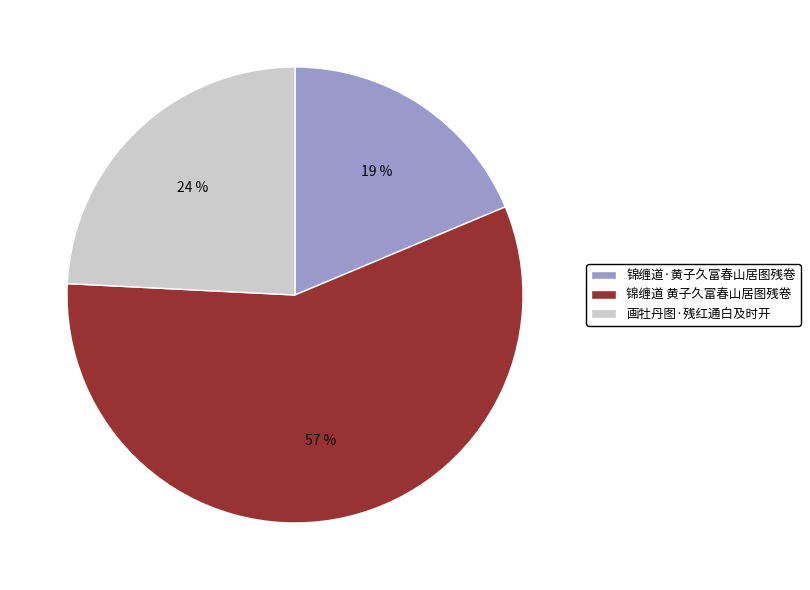

To the nearest percent, what is the difference between the largest and smallest slice percentages?

38%